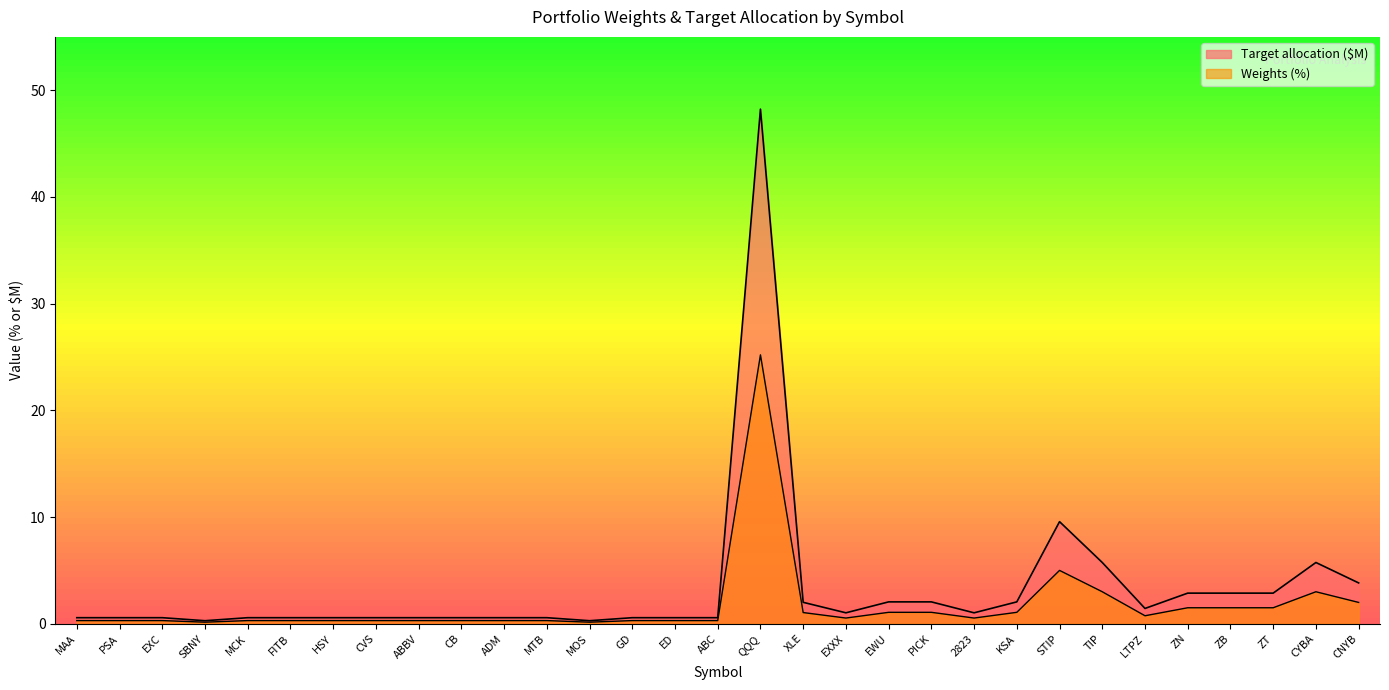

Is the value of Weights (%) at PSA greater than the value of Target allocation ($M) at ED?

No